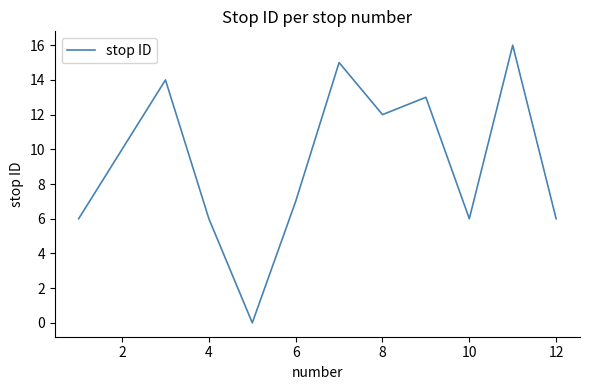

What is the greatest value displayed?

16